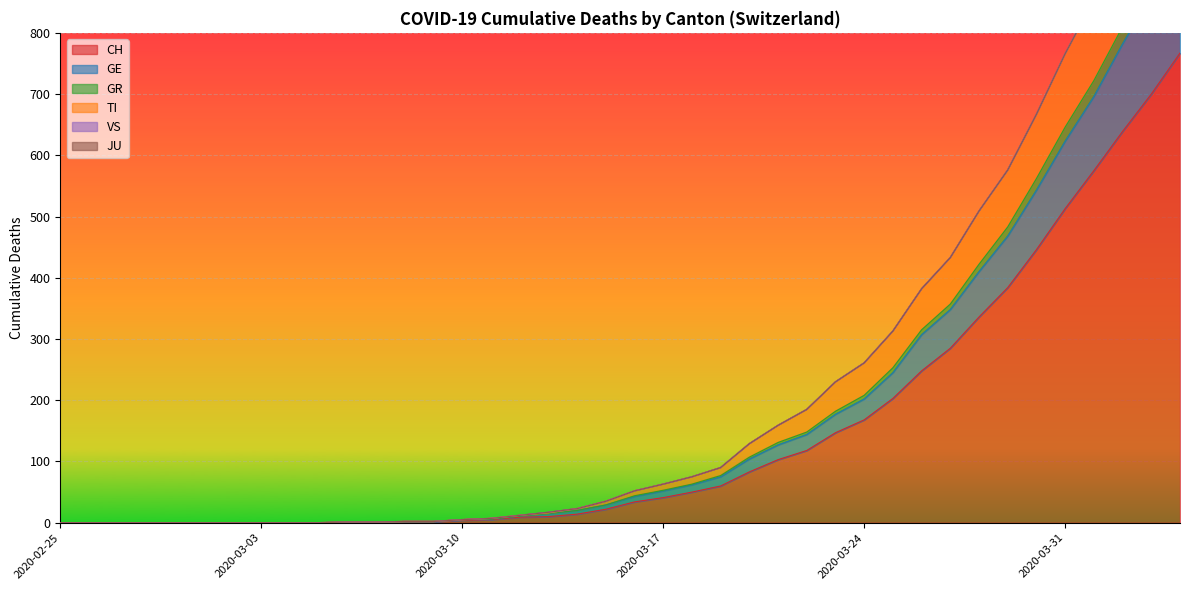

What position from the right is 2020-02-28?

37